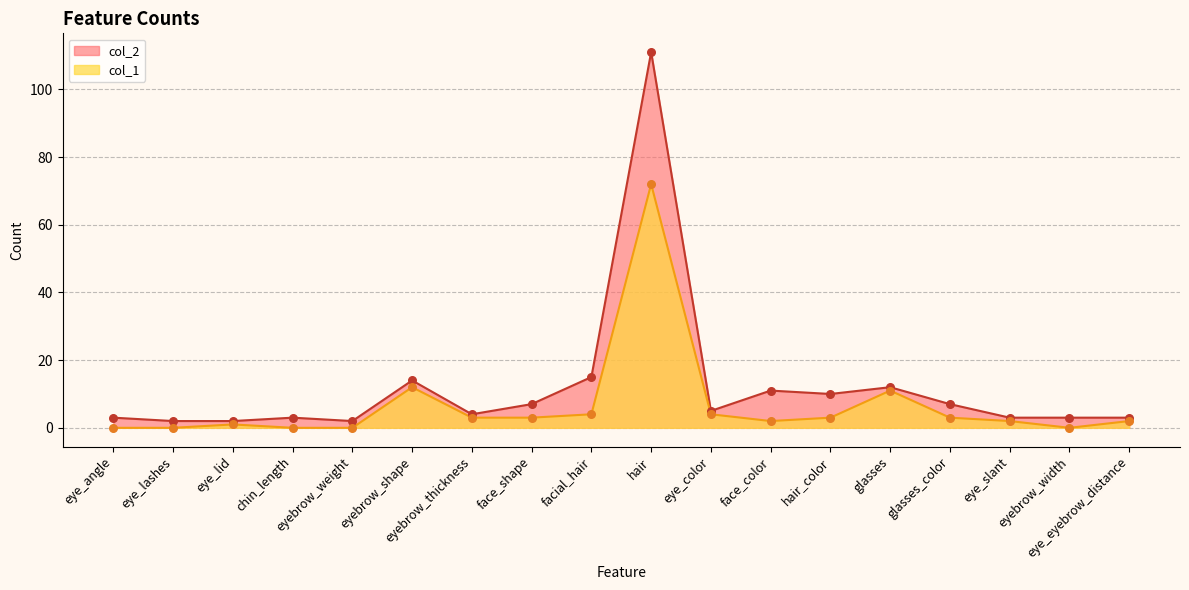

Which series has the largest Y range (max minus min)?

col_2